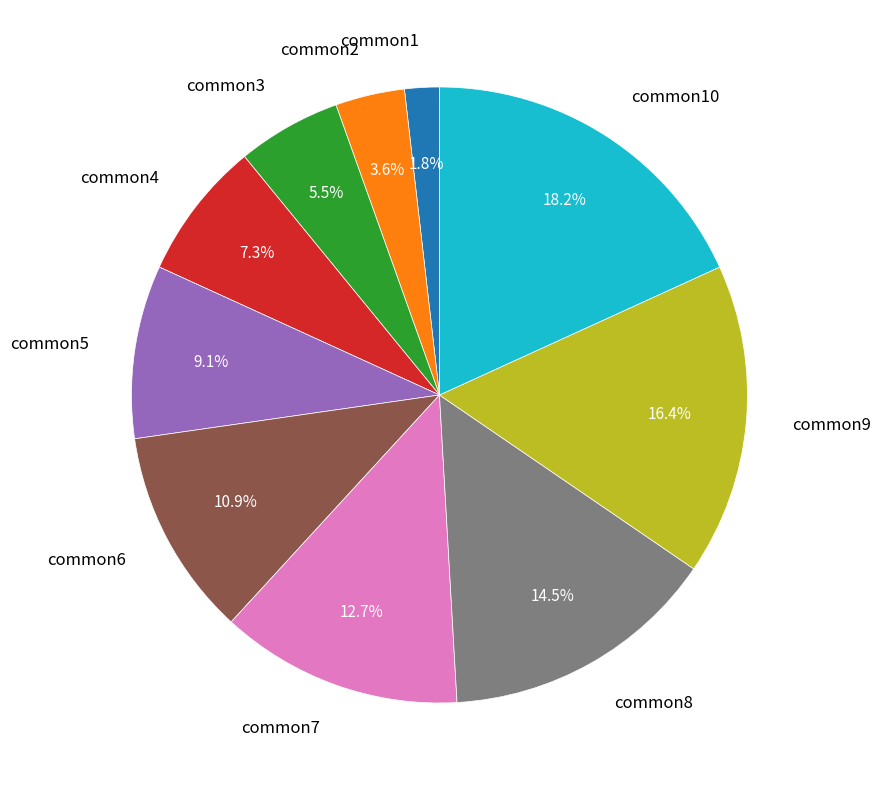

What is the smallest slice in the pie chart?

common1